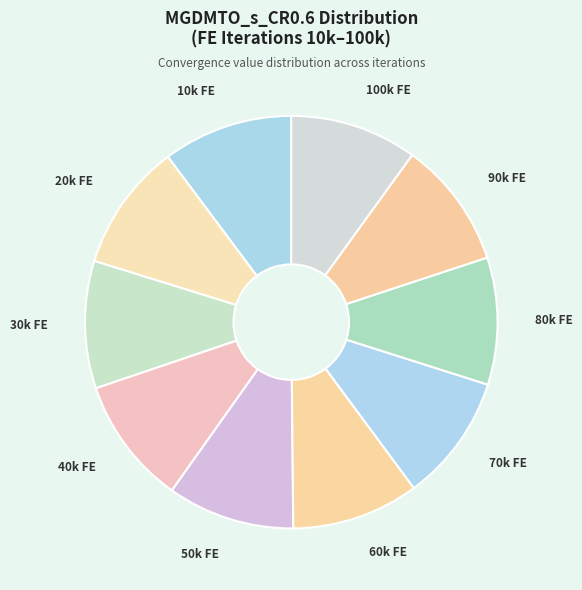

Is there a majority slice in this chart?

No